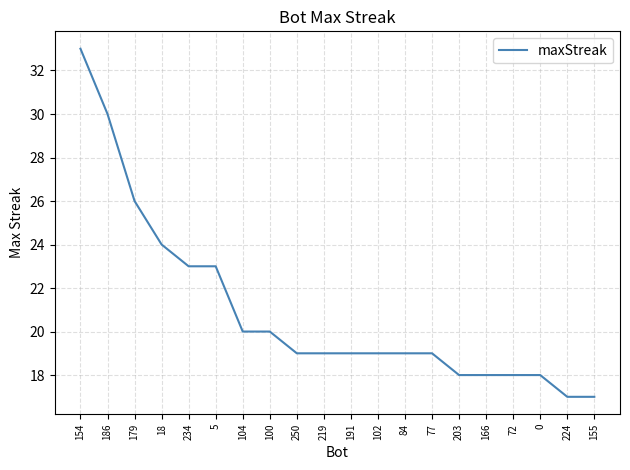

Is this an area chart (filled region under the line)?

No